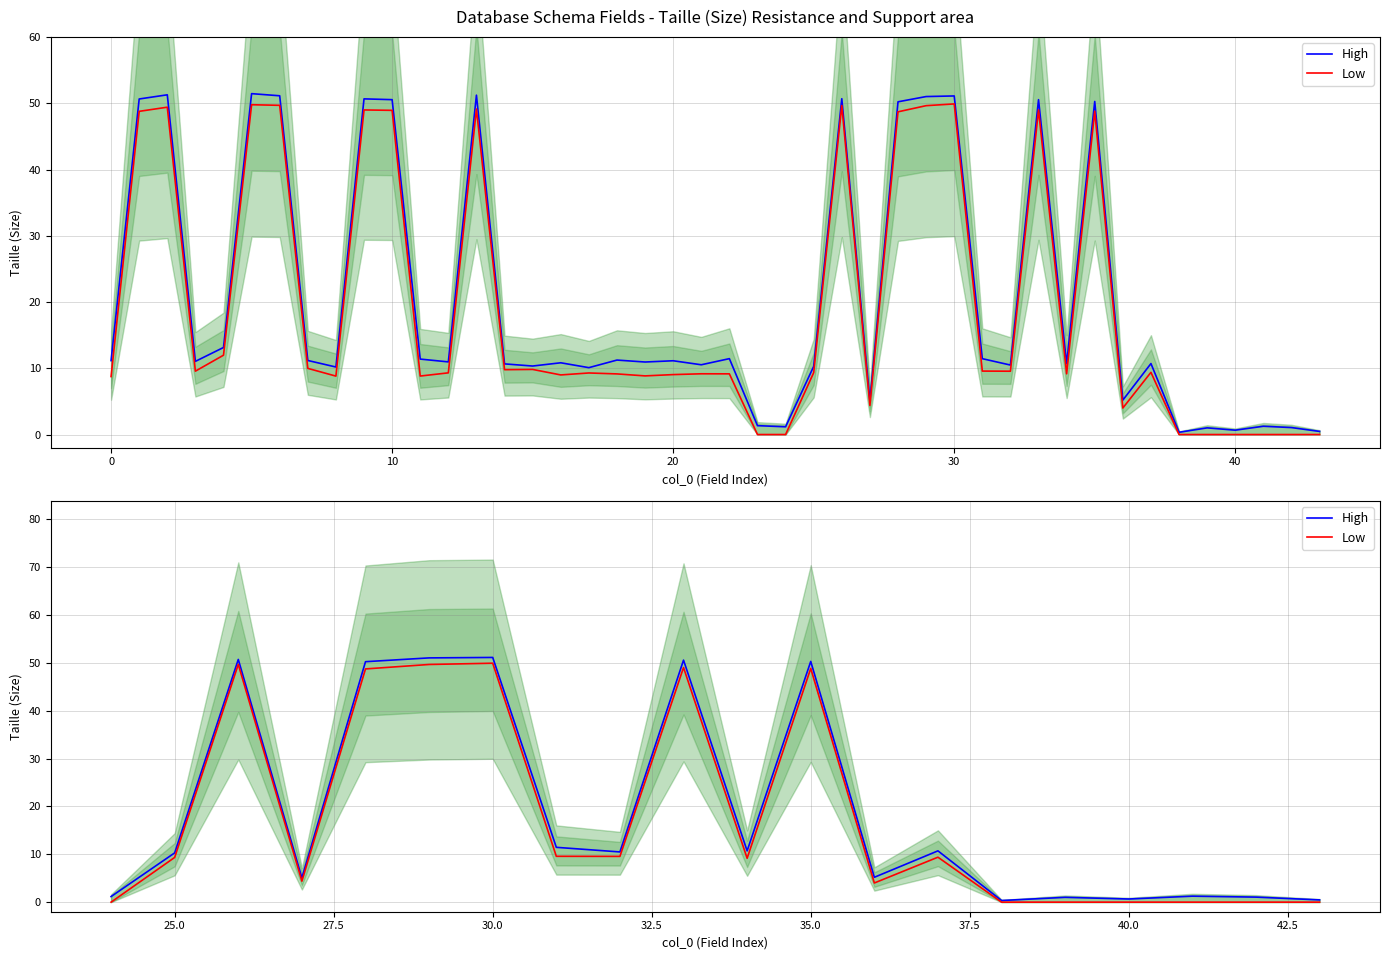

True or false: High and Low cross at least once.

False